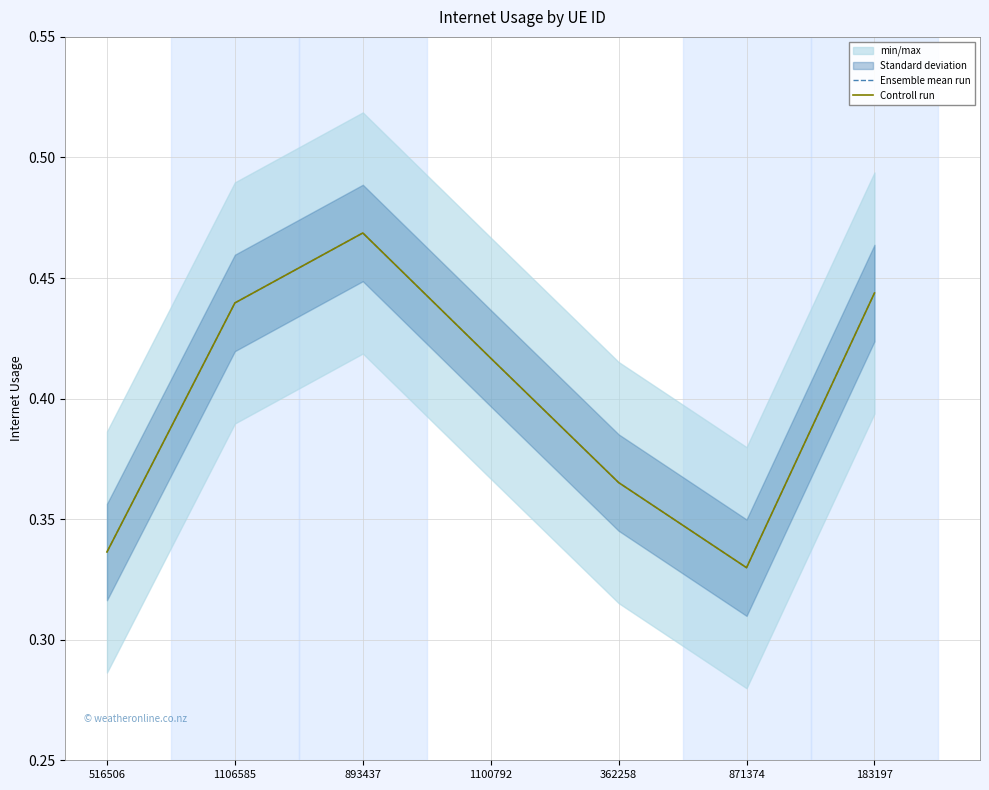

Is this an area chart (filled region under the line)?

No